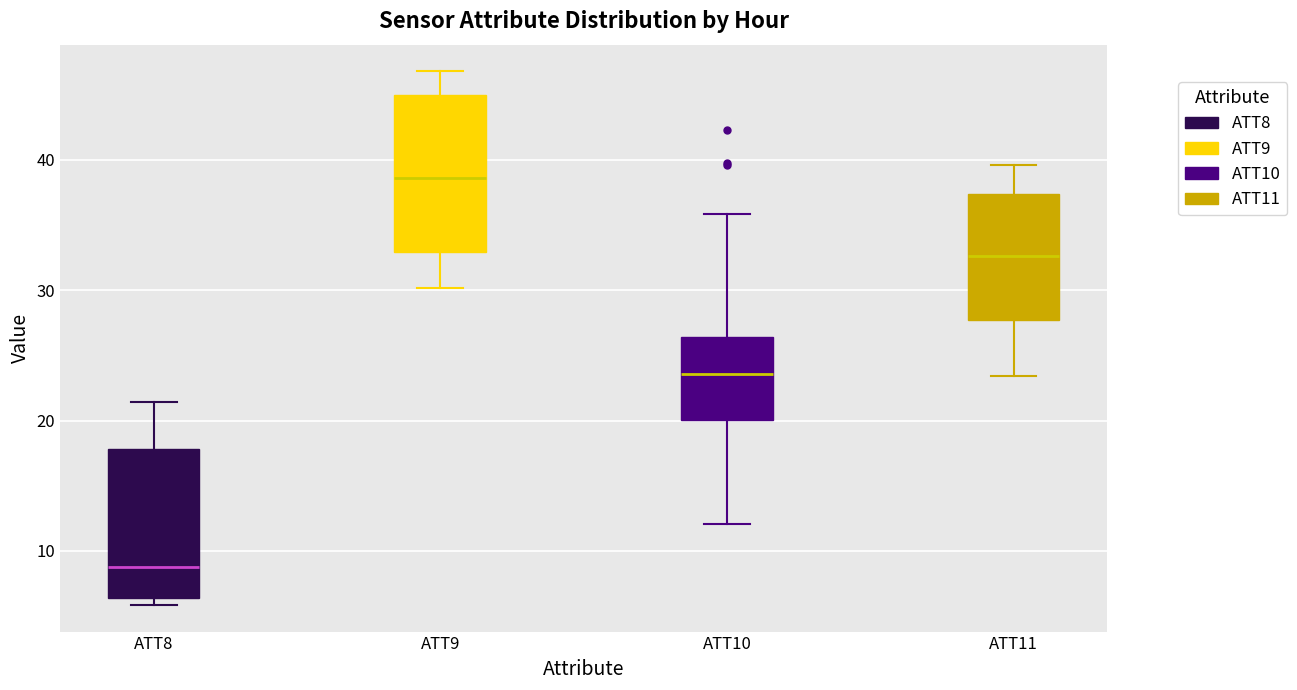

Reading left to right, transcribe this box plot: for each box, give where its median line is, the range the box spans, and where its two whiskers end, as read against the y-axis. The values are not printed on the chart, so give them approximately, as read against the axis.

ATT8: median 9, box 6 to 18, whiskers 6 (just below the box's lower edge) to 21
ATT9: median 39, box 33 to 45, whiskers 30 to 47
ATT10: median 24, box 20 to 26, whiskers 12 to 36
ATT11: median 33, box 28 to 37, whiskers 23 to 40